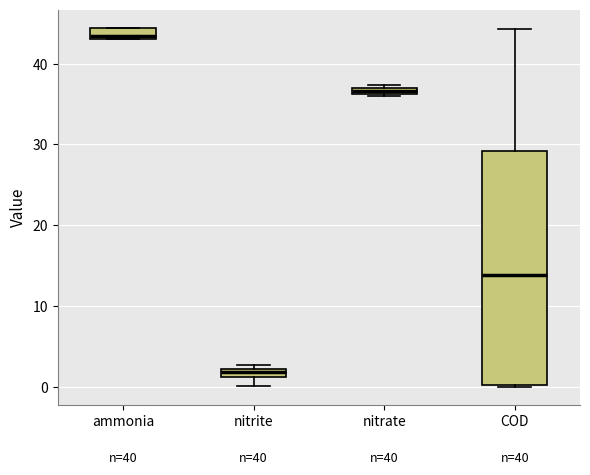

Which box's median line is the lowest?

nitrite